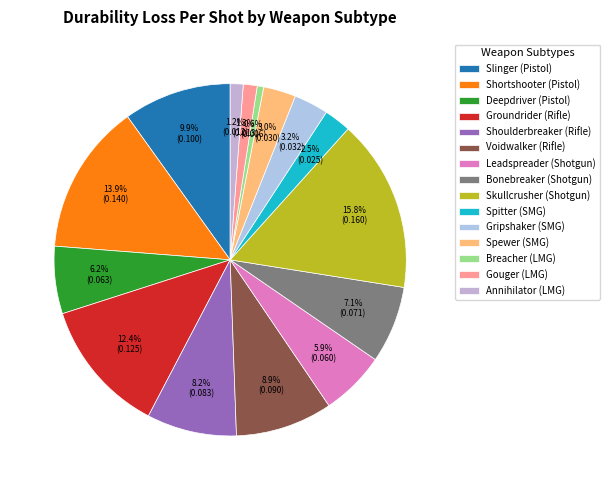

Which slice is the largest?

Skullcrusher (Shotgun)